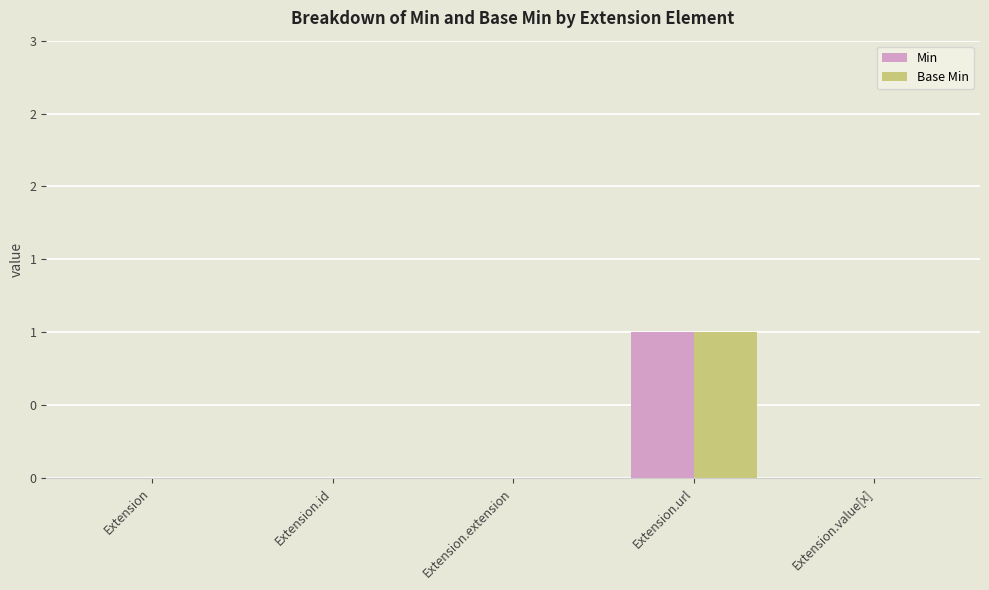

Does the chart contain stacked bars?

No